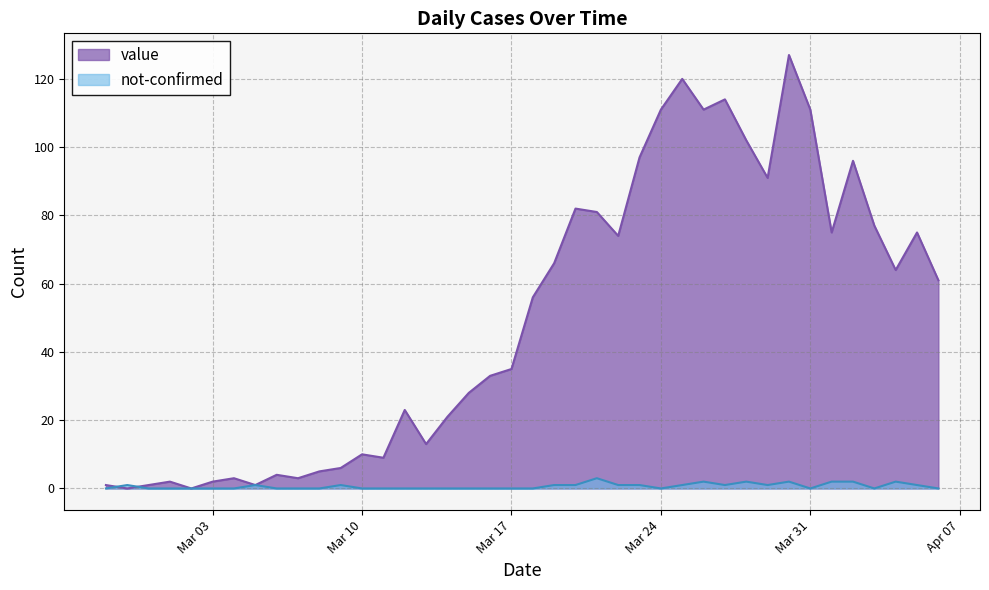

What is the difference between the maximum and minimum values in the value series?

127